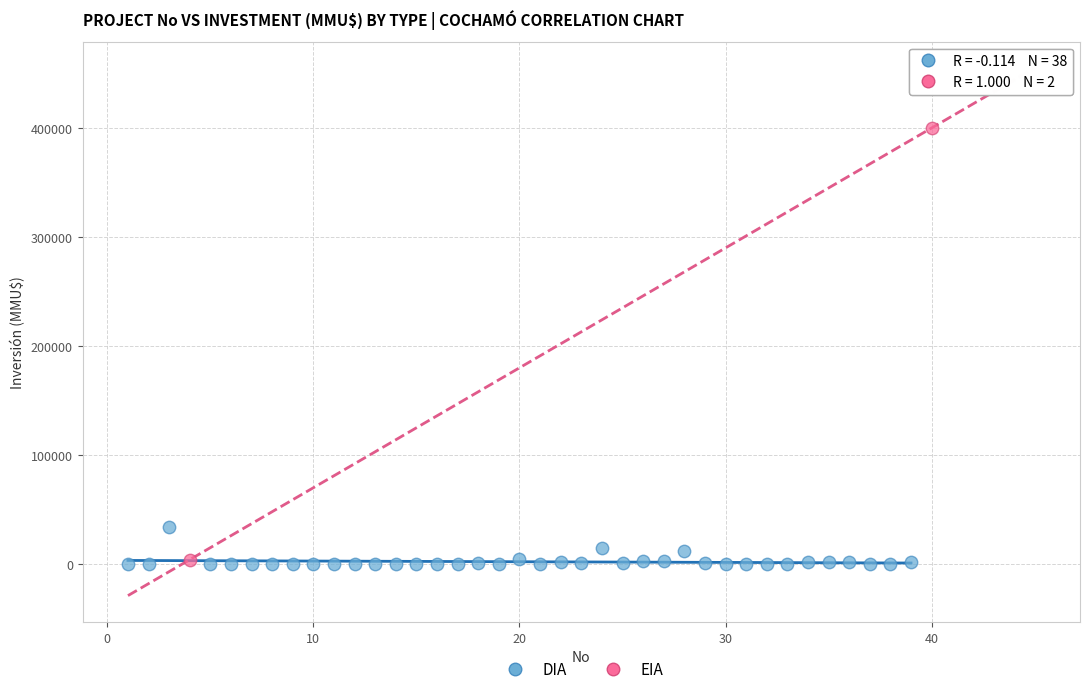

What are all the series names shown in the legend?

DIA, EIA